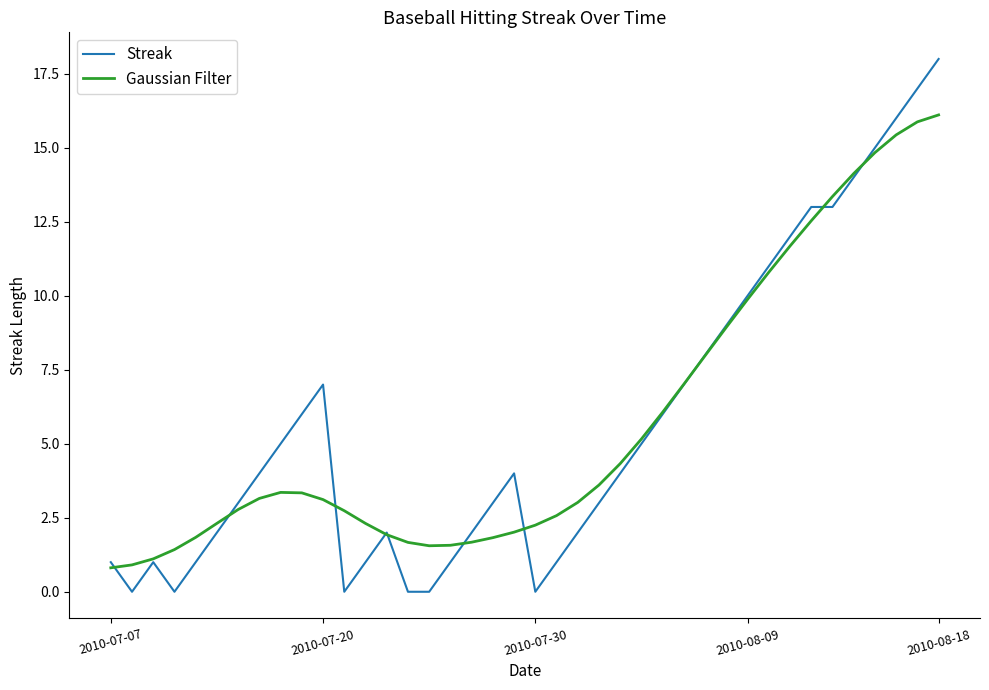

What is the maximum value shown in the chart?

18.0